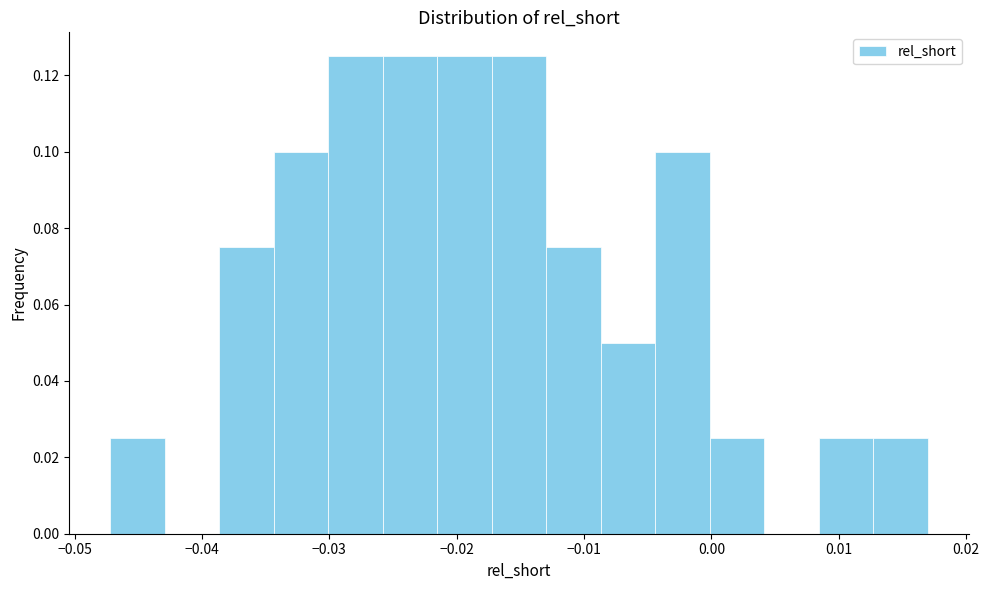

Reading left to right, list every bar in this chart as the range it spans on the x-axis followed by its height. Neither the bar edges nor the heights are printed on the chart, so give them approximately, as read against the axes.

-0.047 to -0.043: 0.026
-0.043 to -0.039: 0
-0.039 to -0.034: 0.076
-0.034 to -0.030: 0.100
-0.030 to -0.026: 0.126
-0.026 to -0.022: 0.126
-0.022 to -0.017: 0.126
-0.017 to -0.013: 0.126
-0.013 to -0.009: 0.076
-0.009 to -0.004: 0.050
-0.004 to 0.000: 0.100
0.000 to 0.004: 0.026
0.004 to 0.008: 0
0.008 to 0.013: 0.026
0.013 to 0.017: 0.026